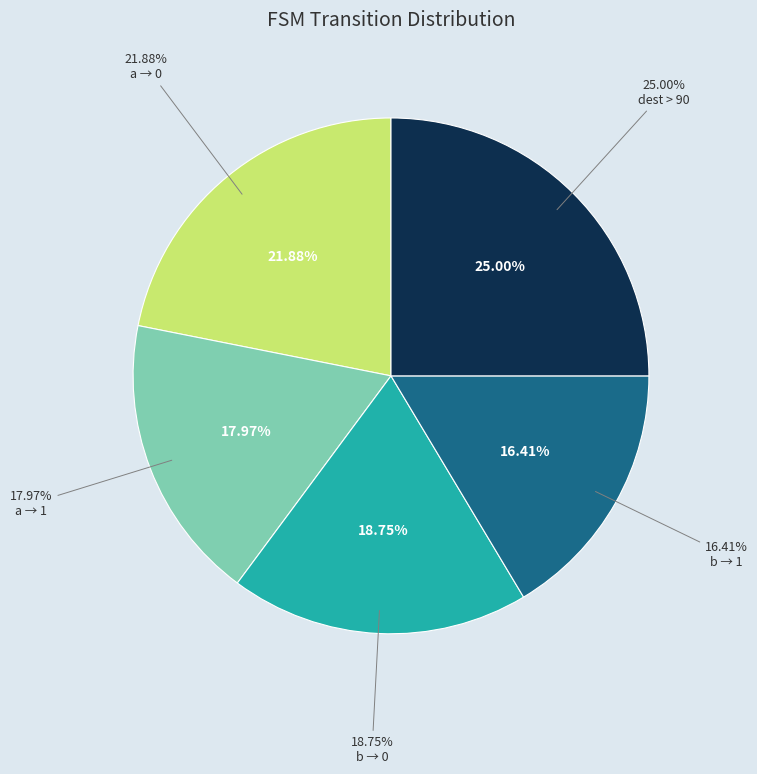

What is the ratio of the value at destination_state >80 to the value at output_symbol=1 (a)?

1.4